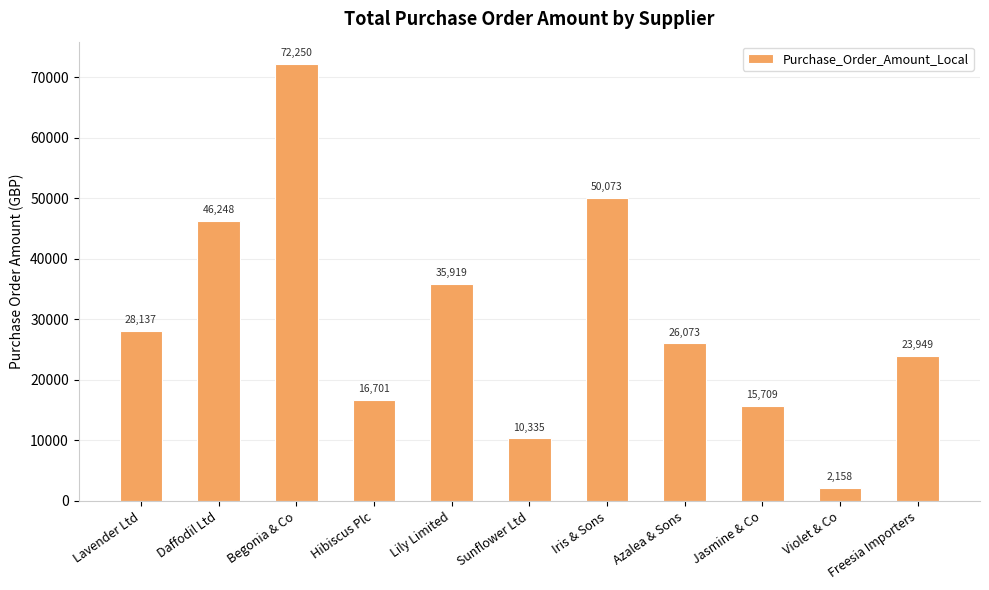

Where does the data first go above 26073?

Lavender Ltd